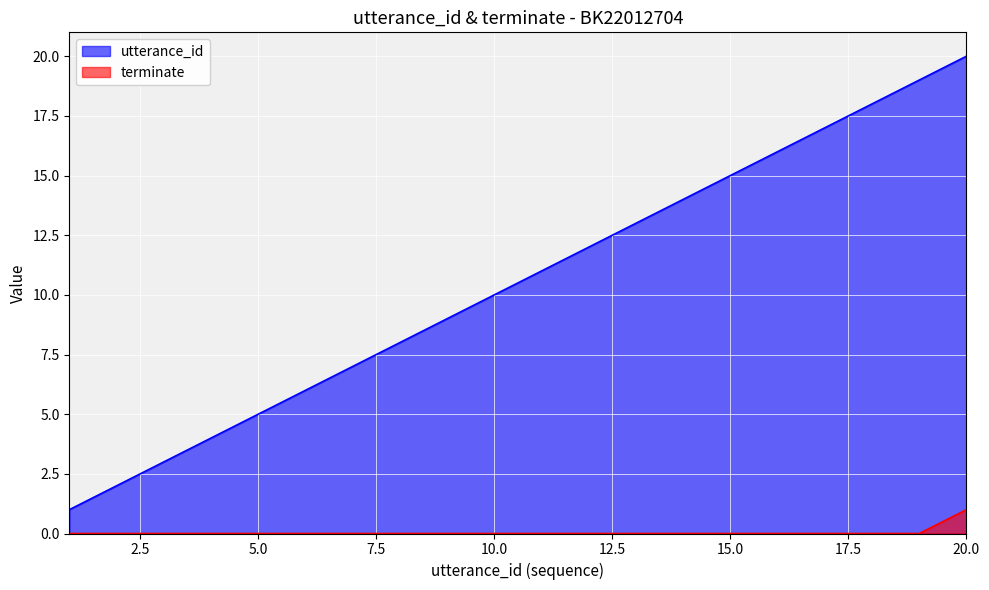

How many lines are shown in the chart?

2